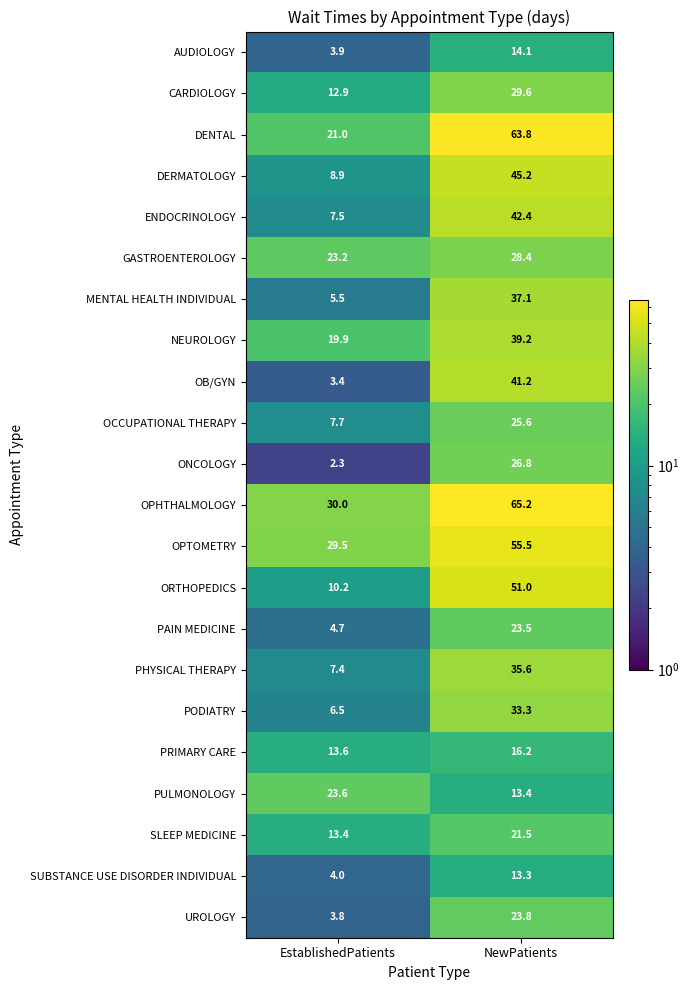

The value of PAIN MEDICINE at NewPatients is 23.5. True or false?

True